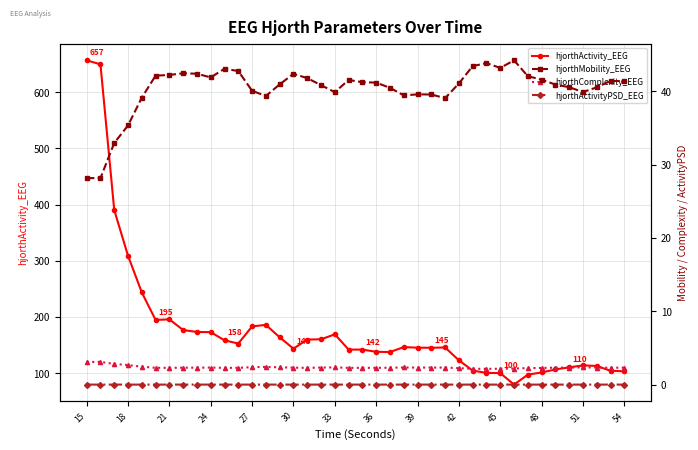

What is the sum of all hjorthComplexity_EEG values?

94.3